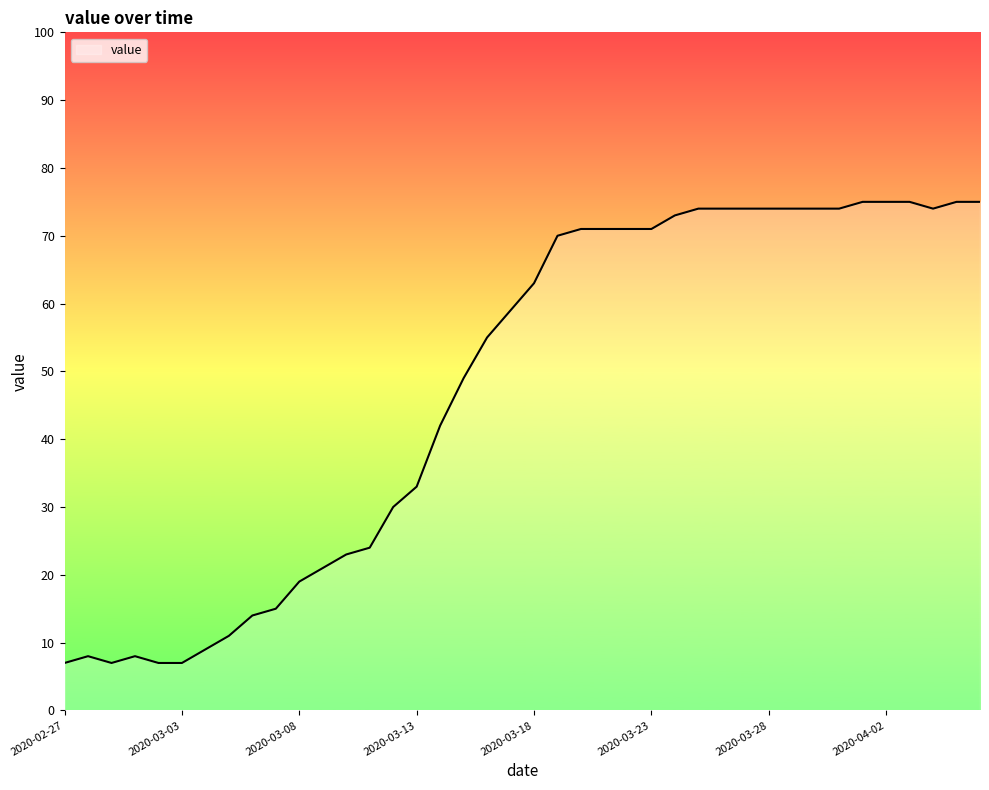

What is the sum of all values?

1905